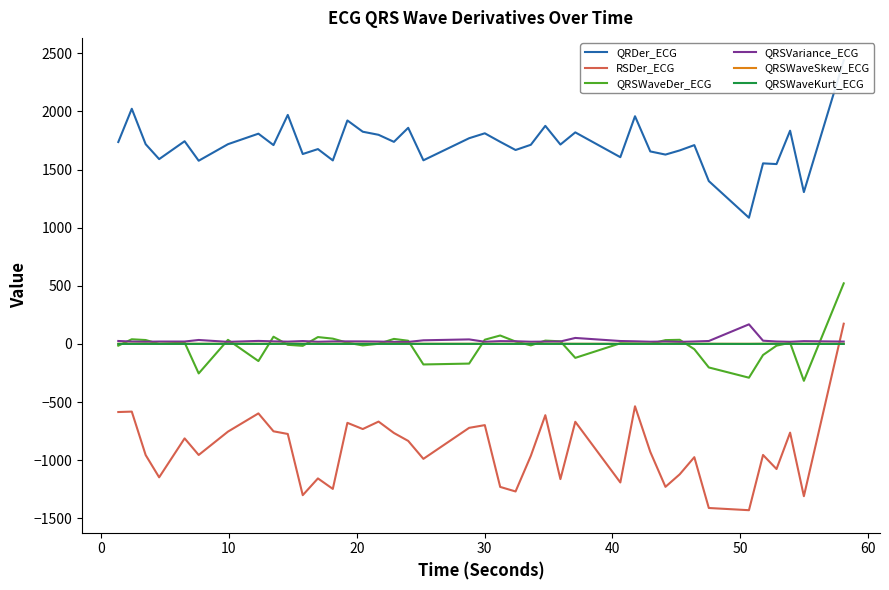

How many times do RSDer_ECG and QRSWaveSkew_ECG cross each other?

1